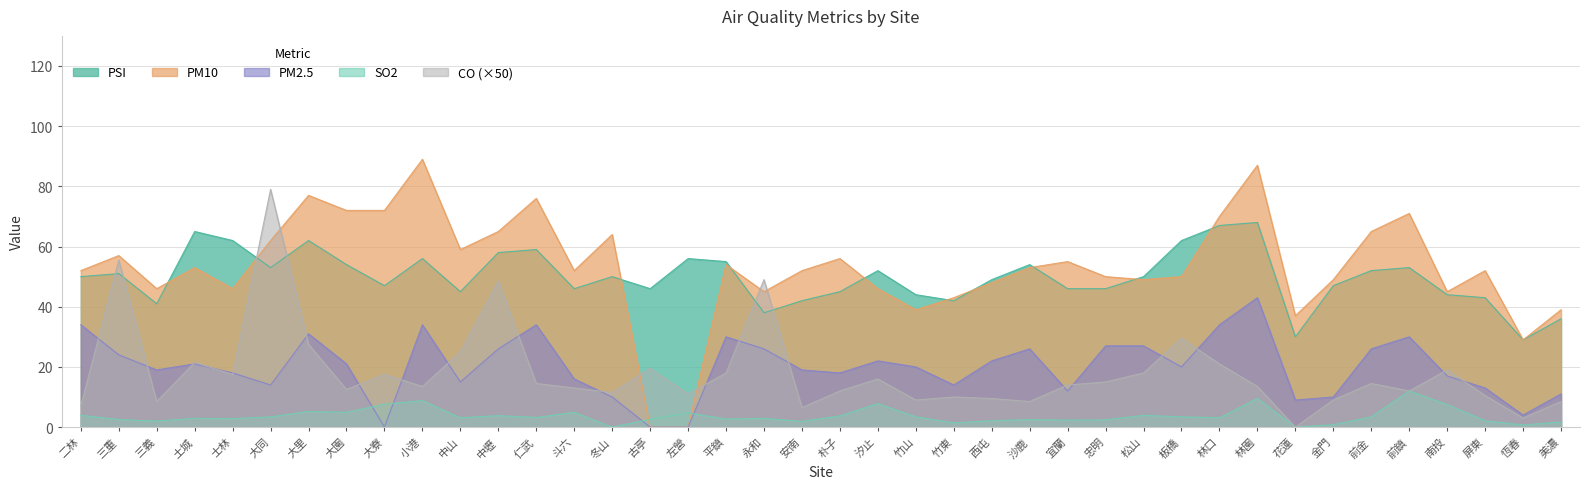

At which label is SO2 closest to 6?

大里